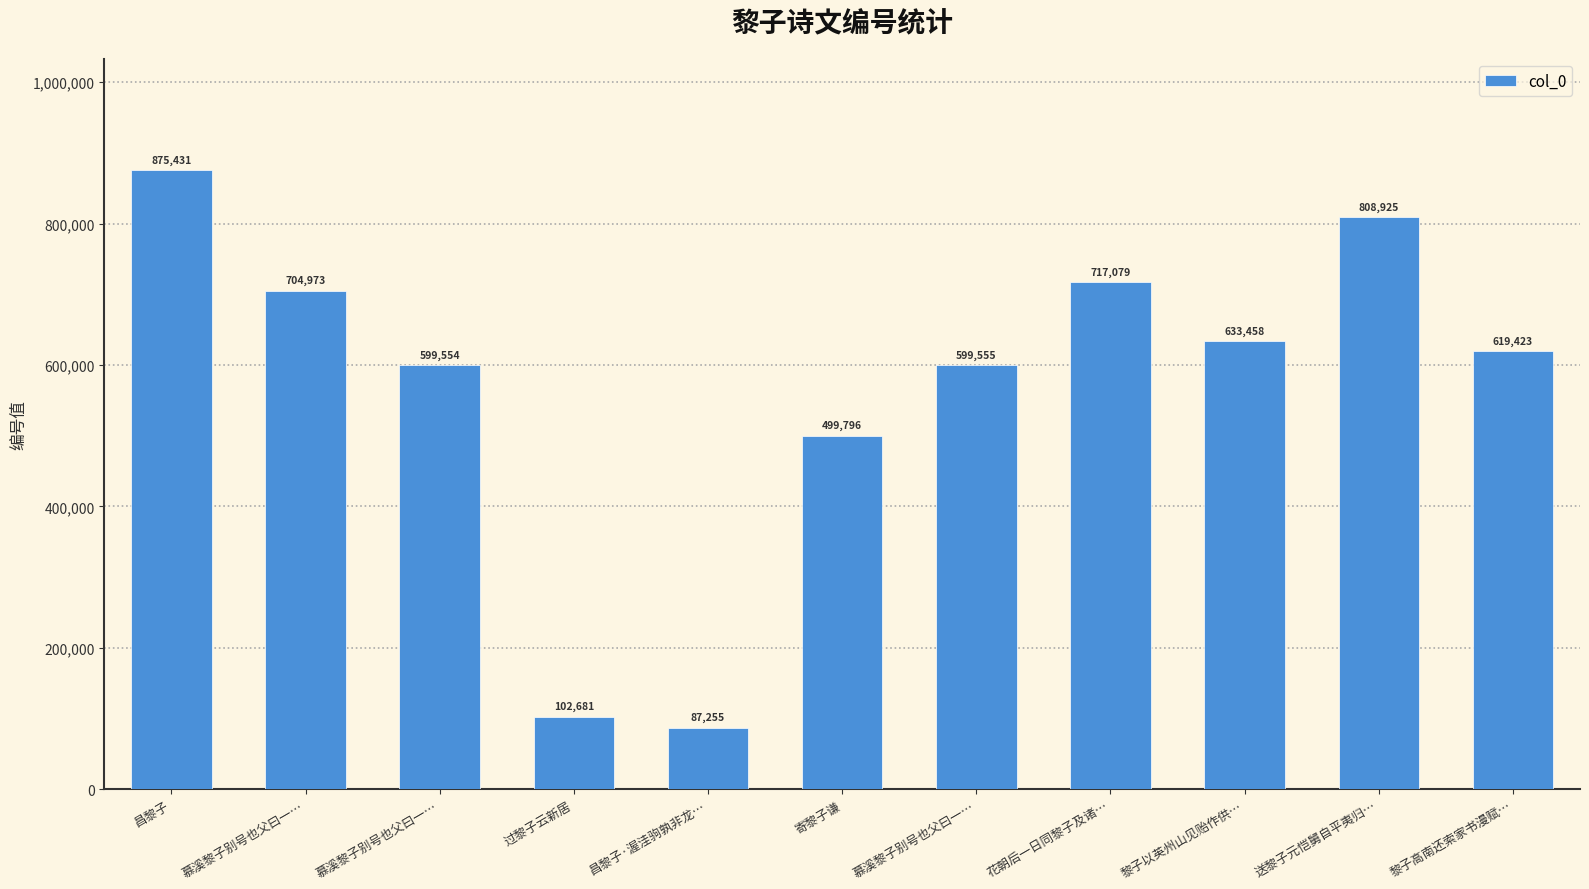

What is the sum of all values?

6248130